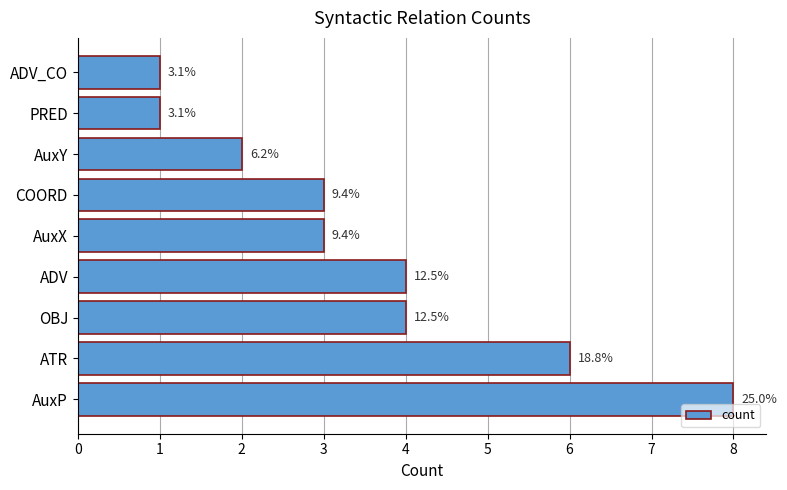

How many bars are there in total?

9